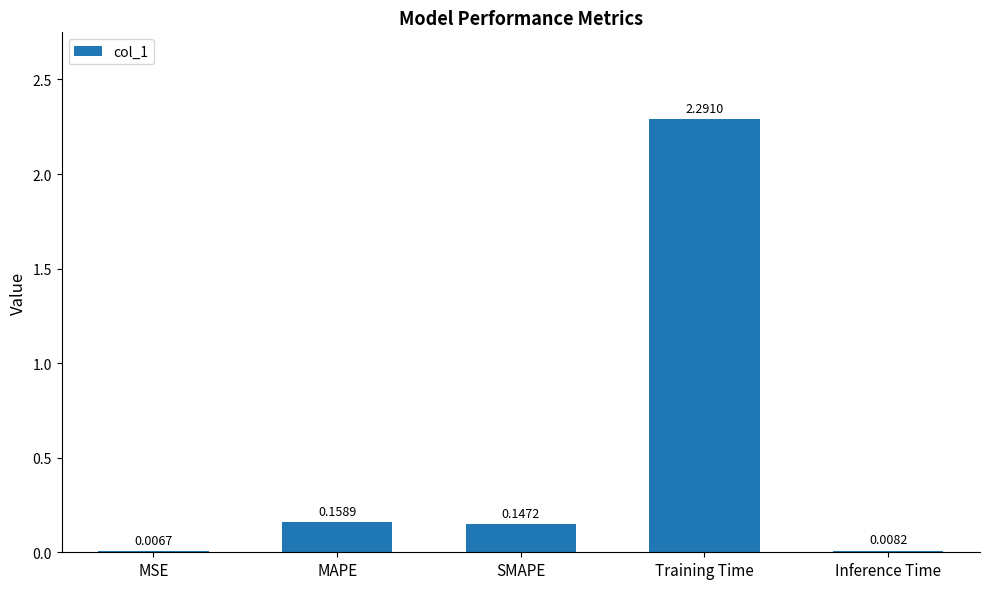

Which label corresponds to the largest value in the chart?

Training Time